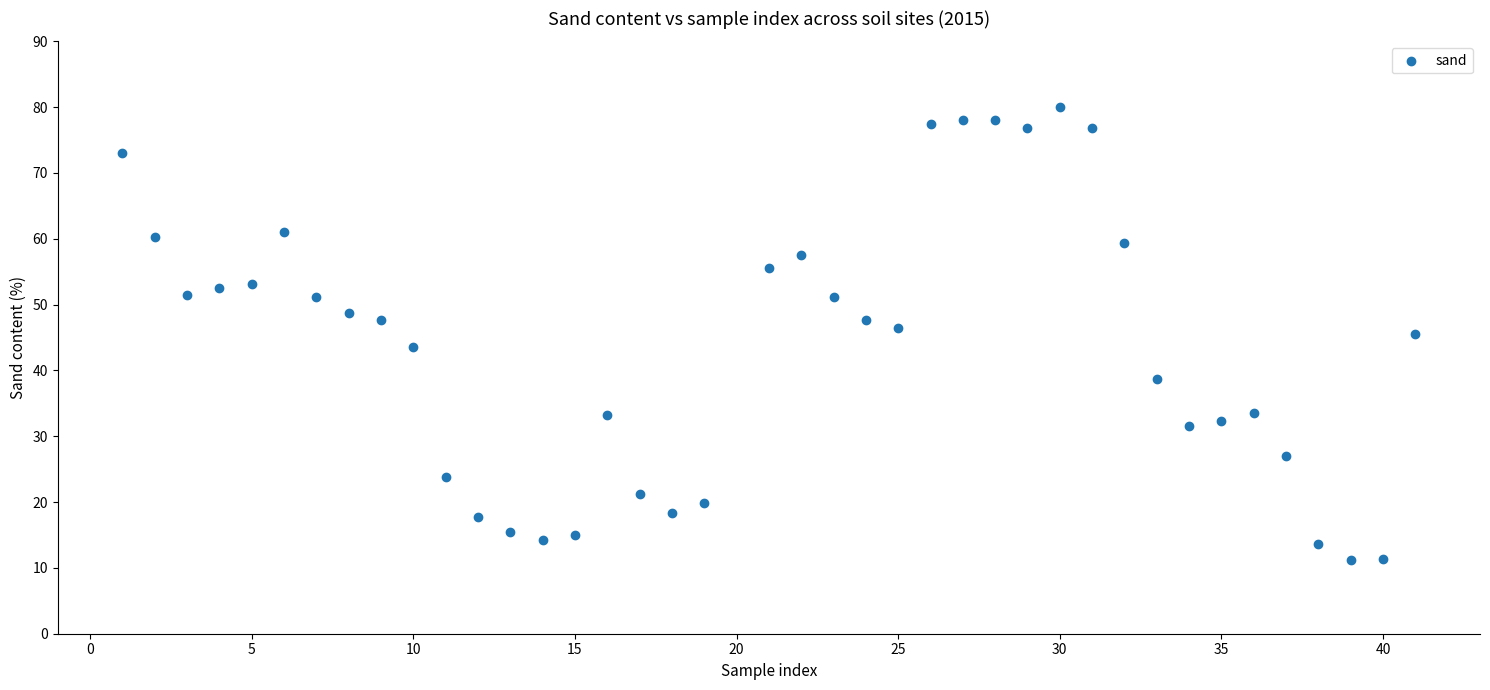

What is the range of Y values (max minus min)?

68.8